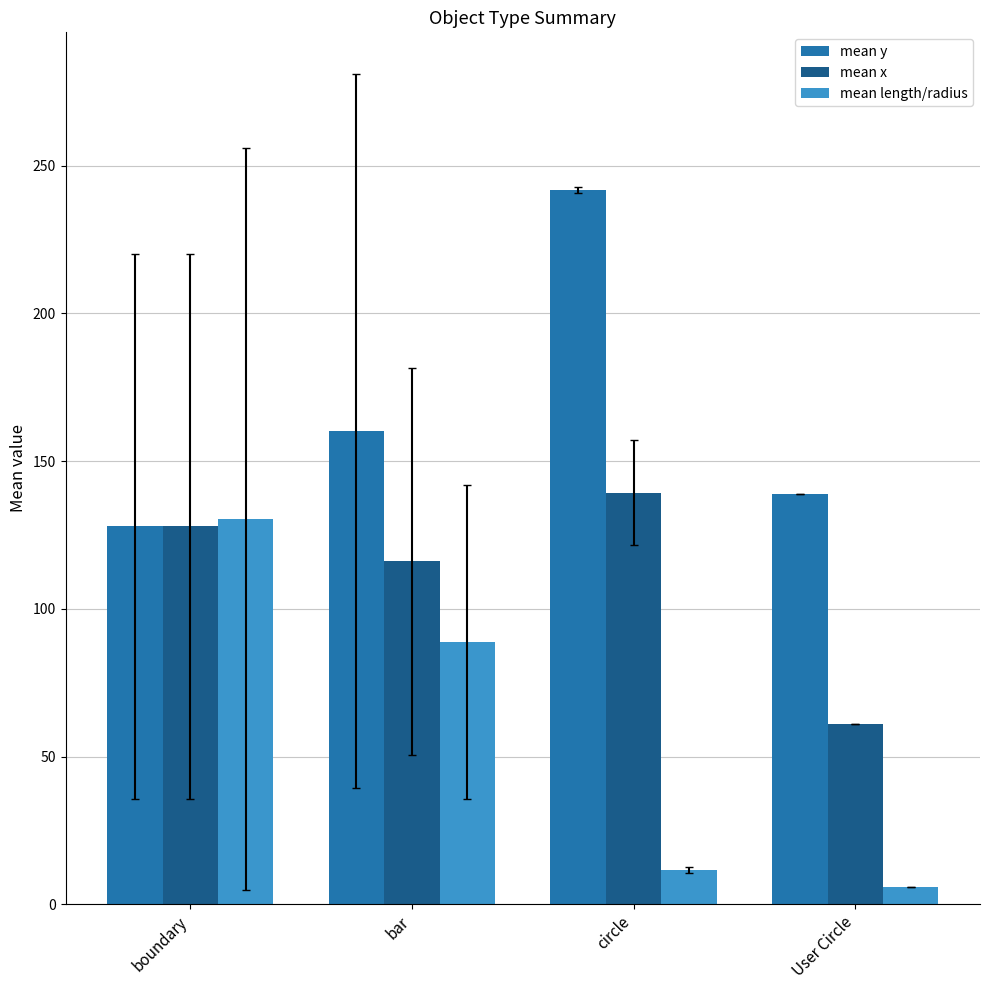

List the series in order of their peak value, lowest first.

mean length/radius, mean x, mean y